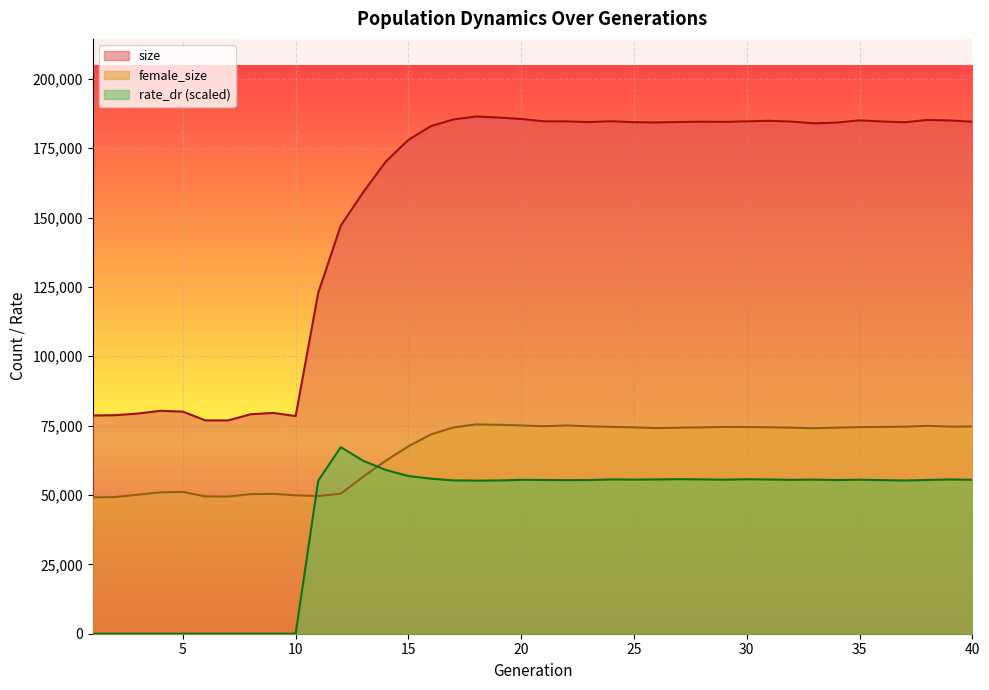

List the series in order of their overall mean, lowest first.

rate_dr (scaled), female_size, size